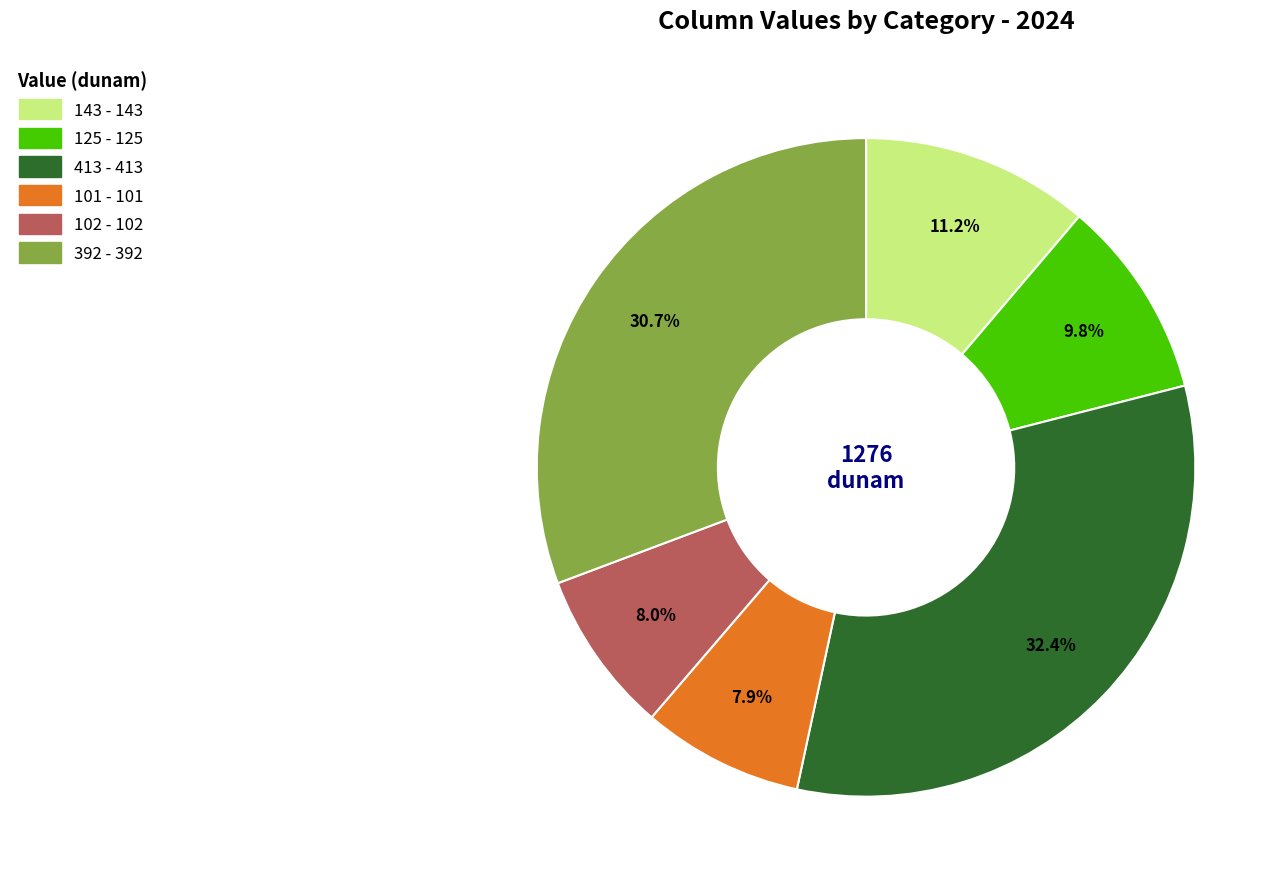

What is the ratio of the value at 143 to the value at 392?

0.4